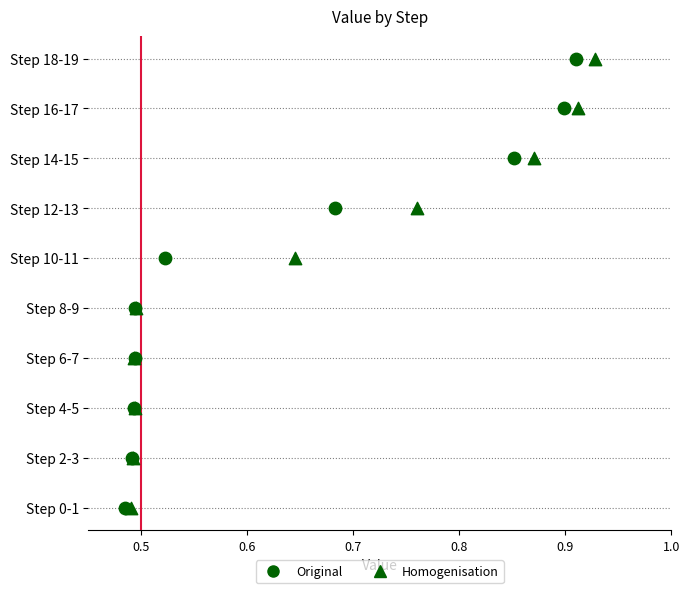

Which series contains the lowest Y value?

Original